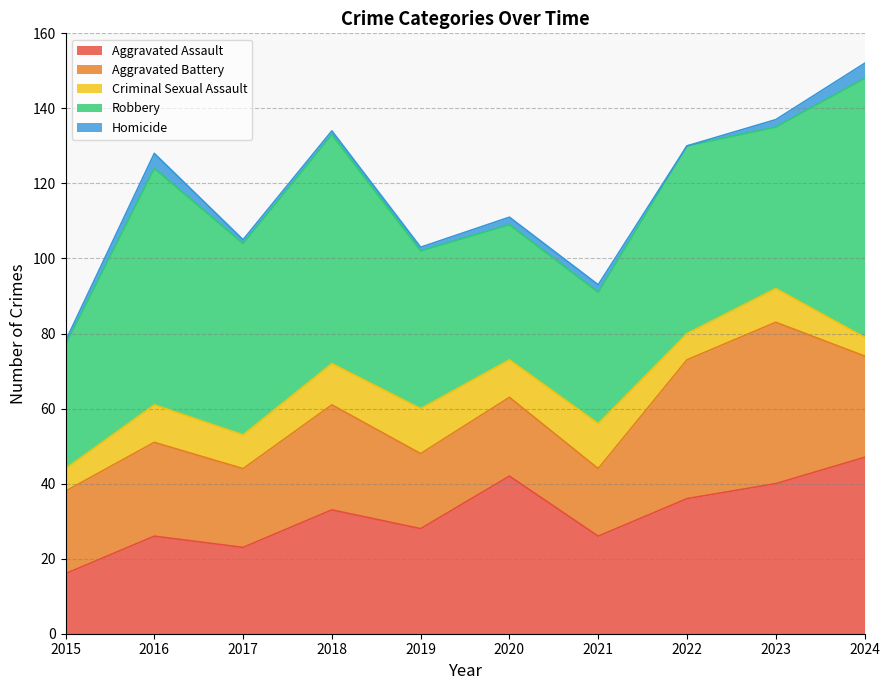

Where is the first local minimum for Aggravated Assault?

2017